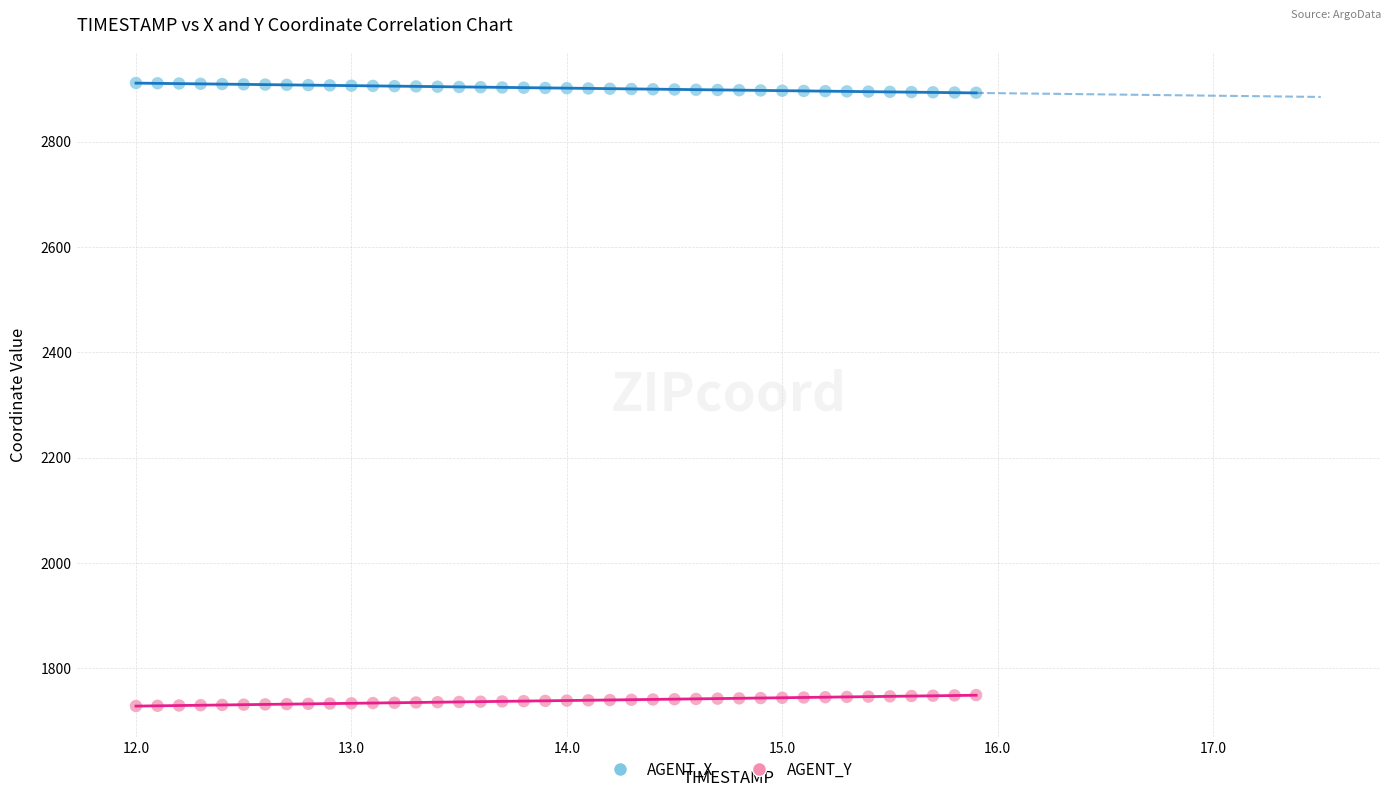

Across all data points, what is the range of Y values (max minus min)?

1183.2